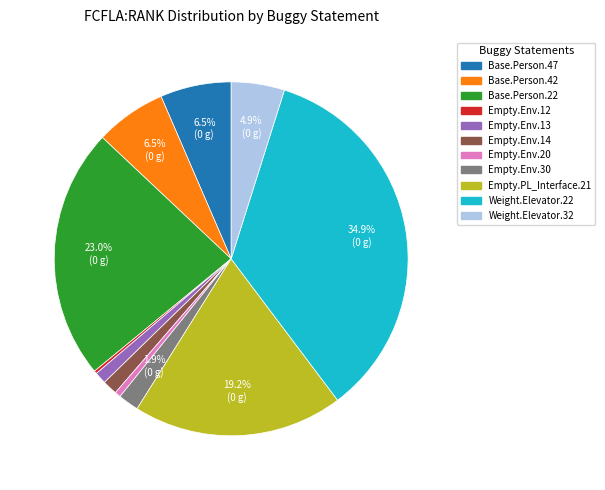

Does any single category account for the majority?

No